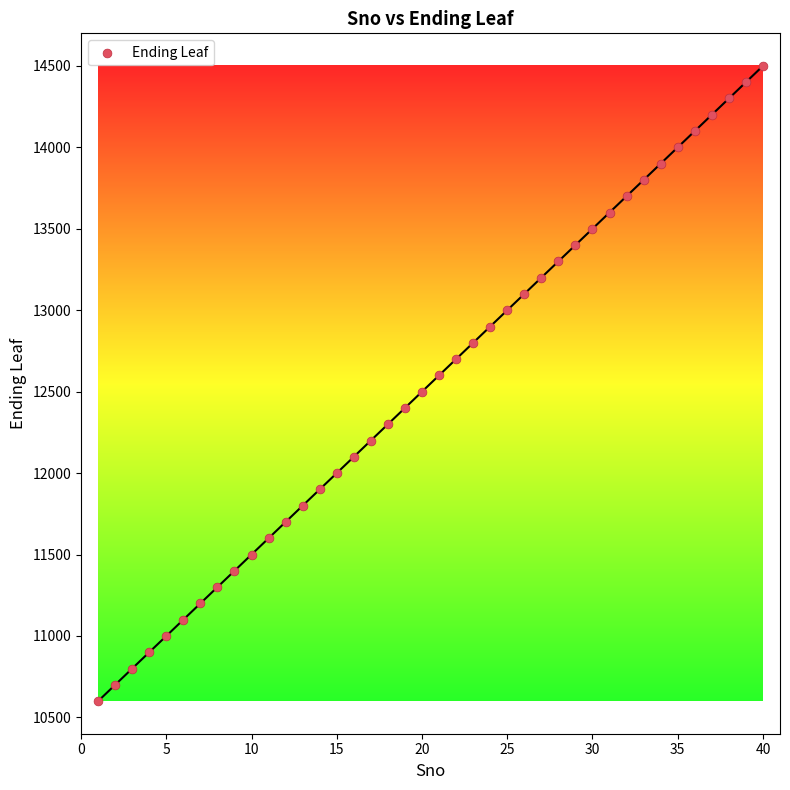

What is the range of Y values (max minus min)?

3900